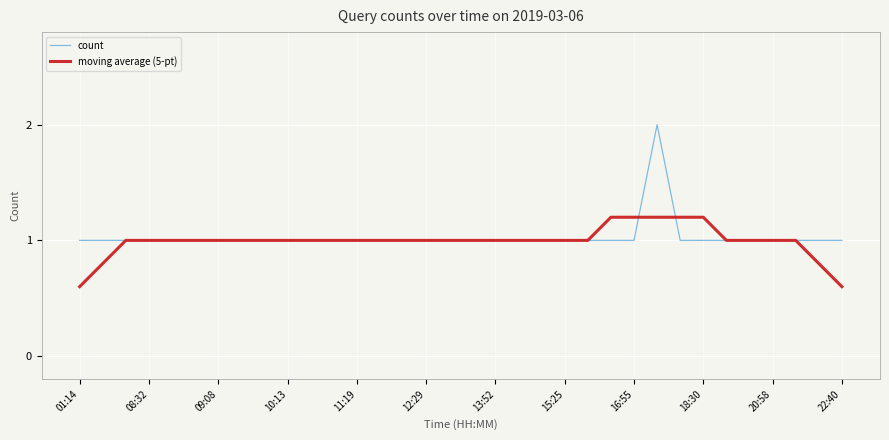

List the series in order of their peak value, highest first.

count, moving average (5-pt)